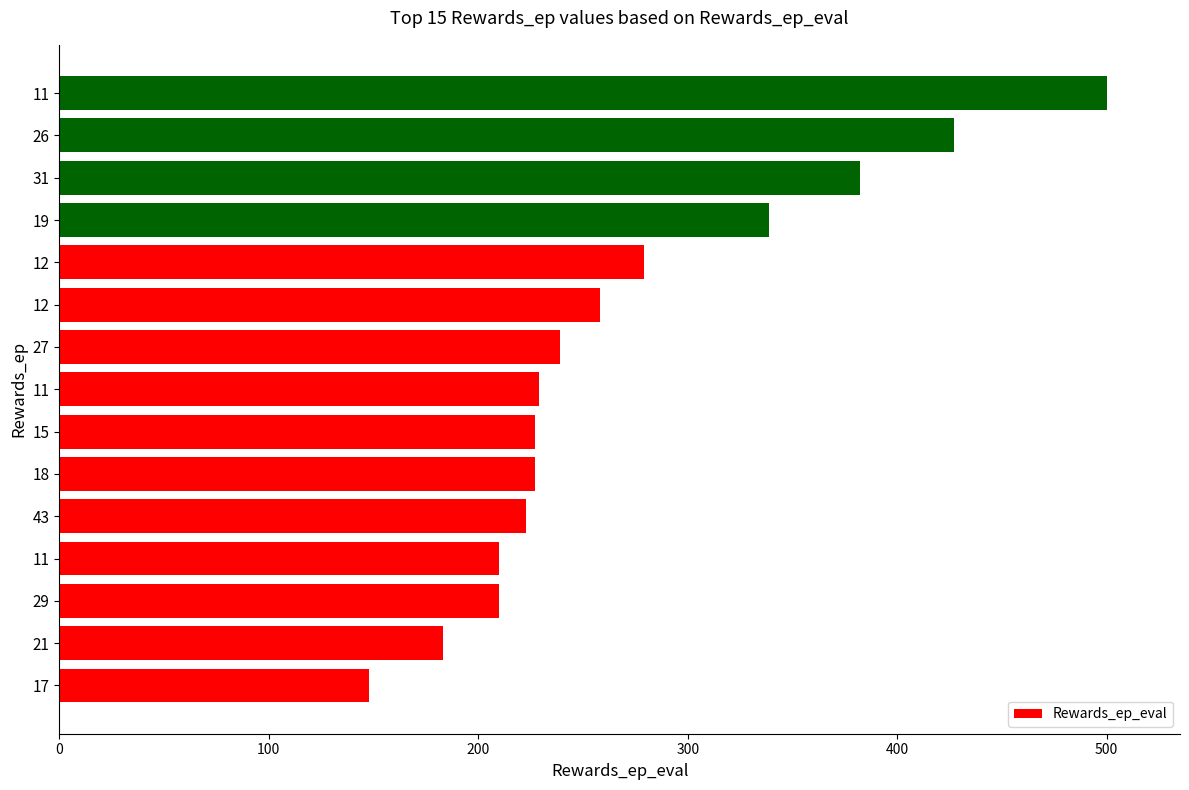

How many bars are there in total?

15